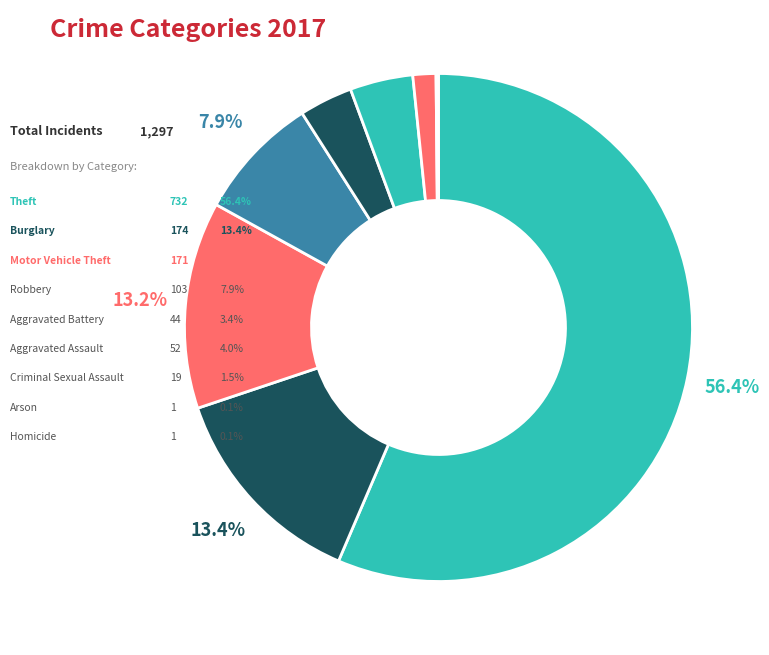

Which slice represents more than half of the pie?

Theft